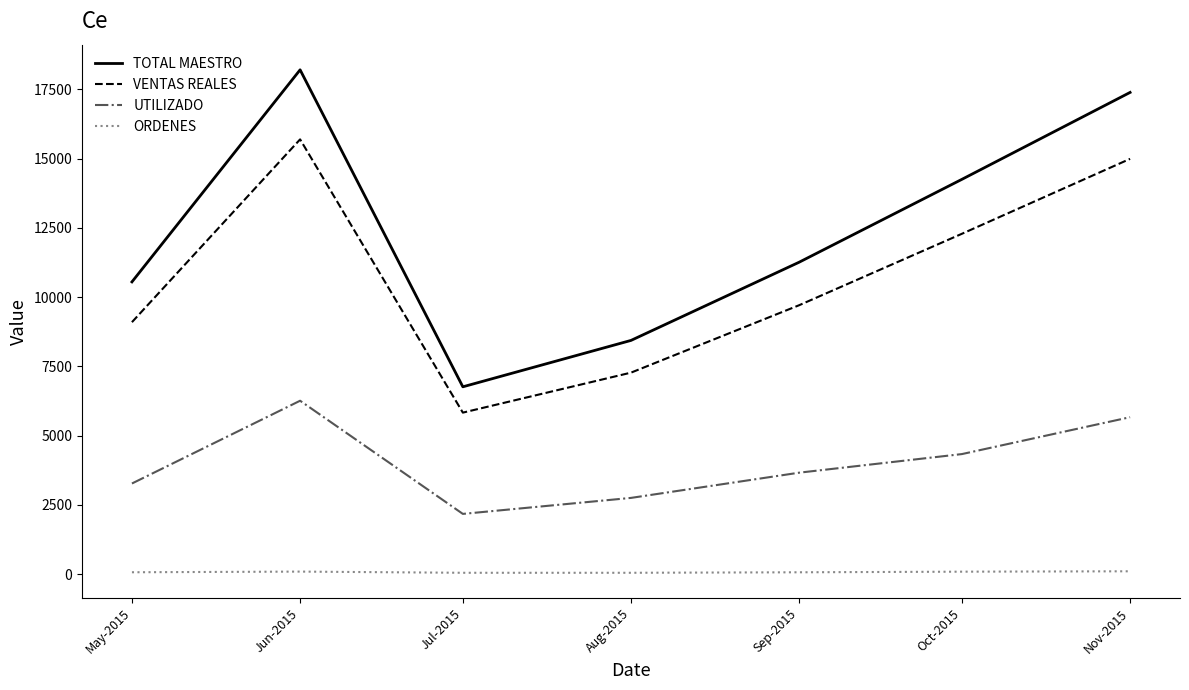

Where is VENTAS REALES nearest to the value 10759?

Sep-2015